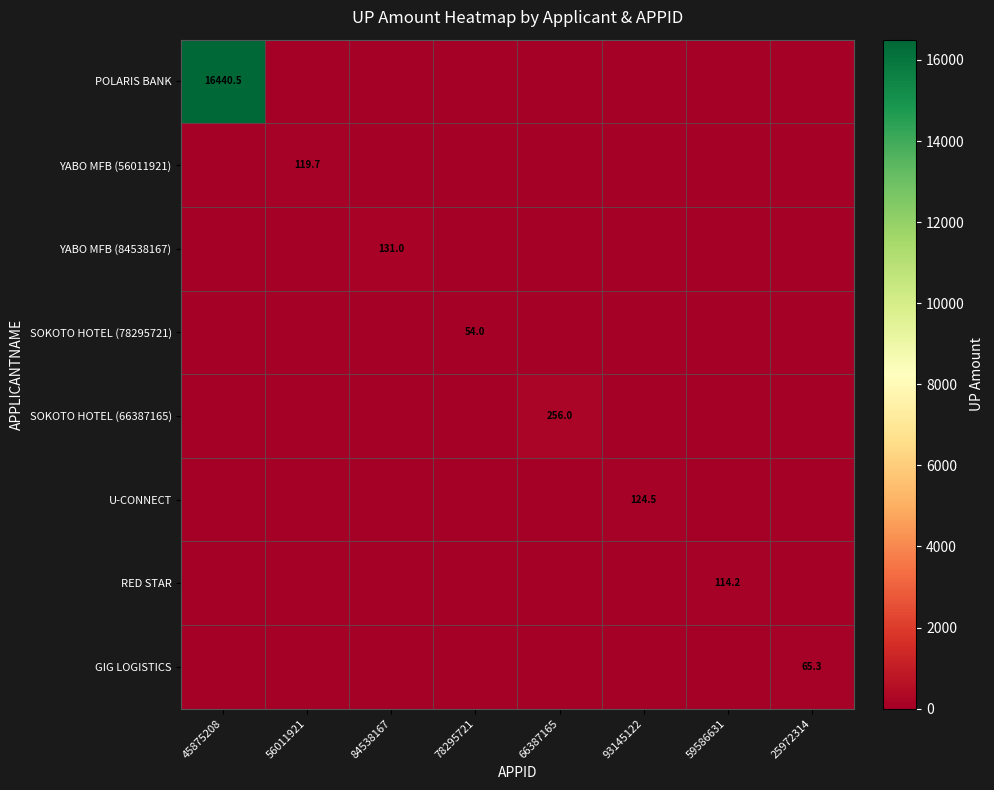

What is the difference between the highest and lowest values at 66387165?

256.0